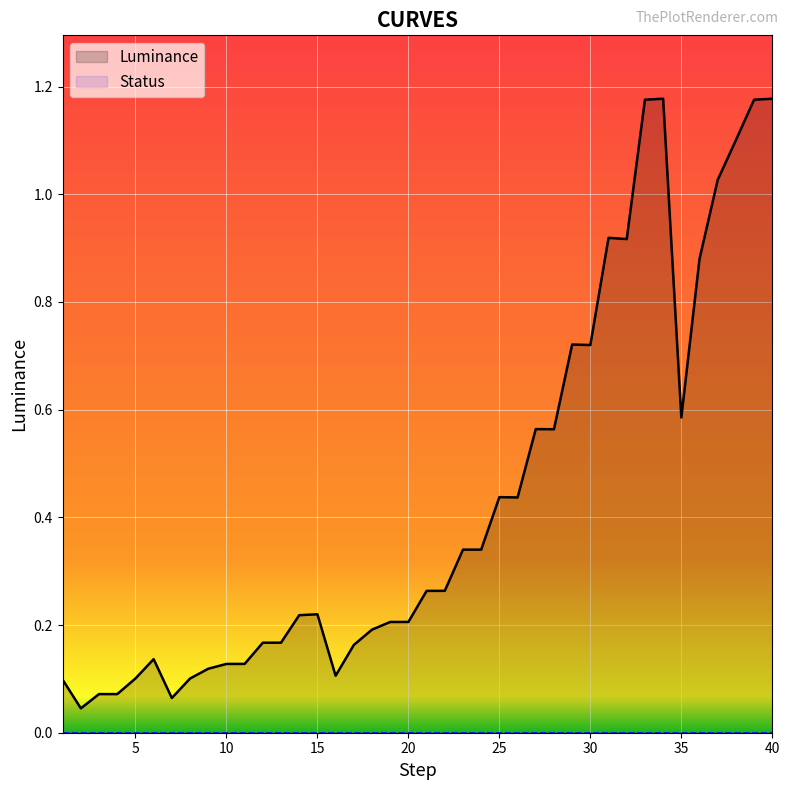

What is the greatest value displayed?

1.2